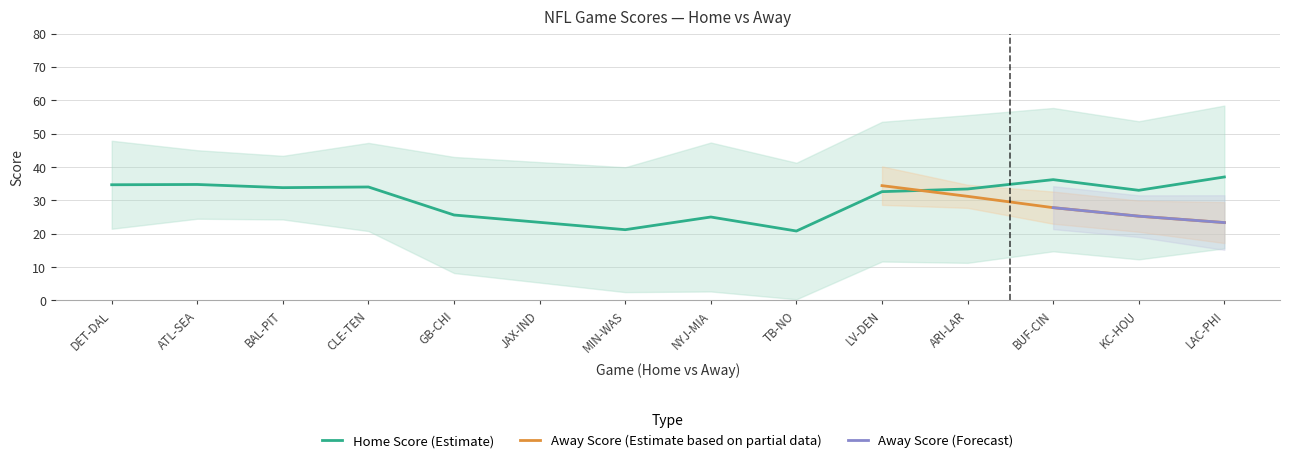

Which category has the lowest value in the home_score series?

MIN-WAS